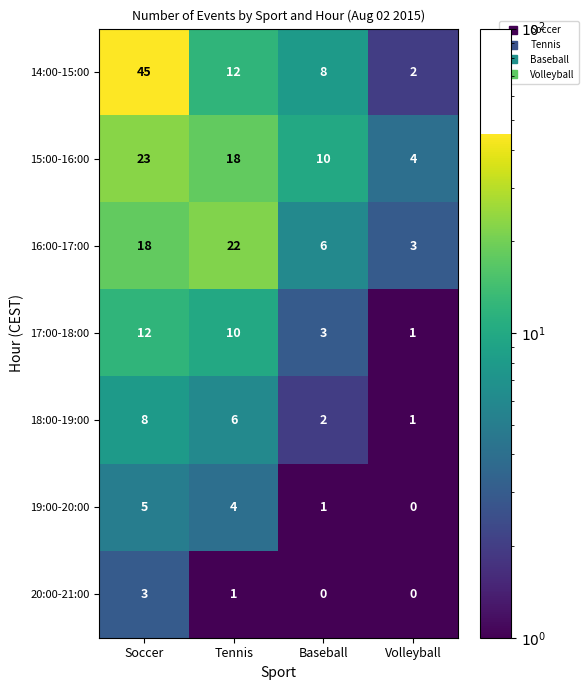

At which label does 14:00-15:00 reach its peak?

Soccer